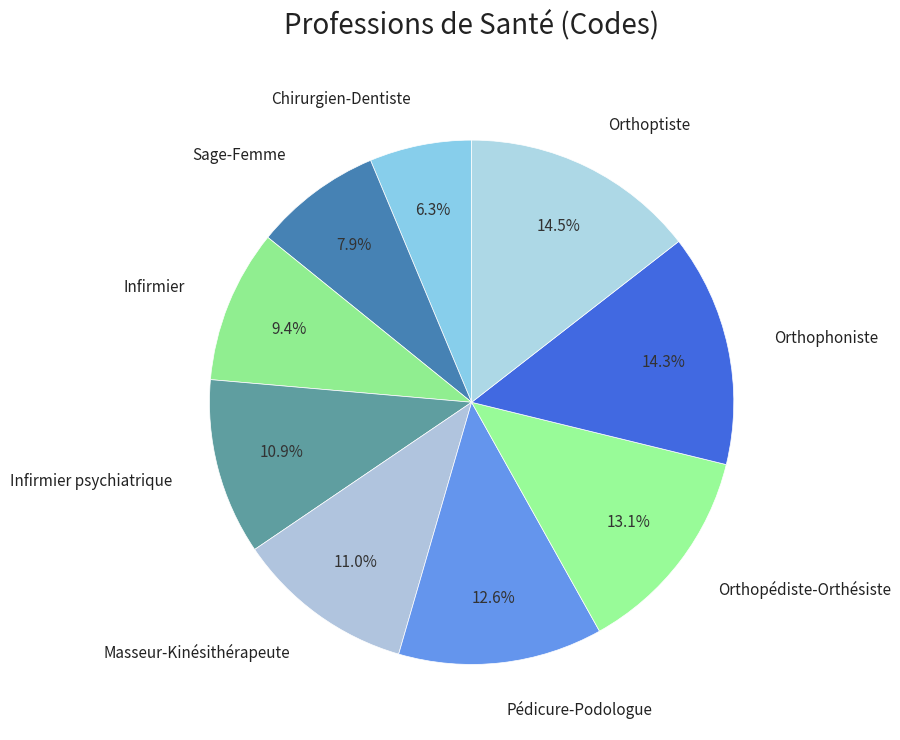

Count the number of slices in the pie.

9